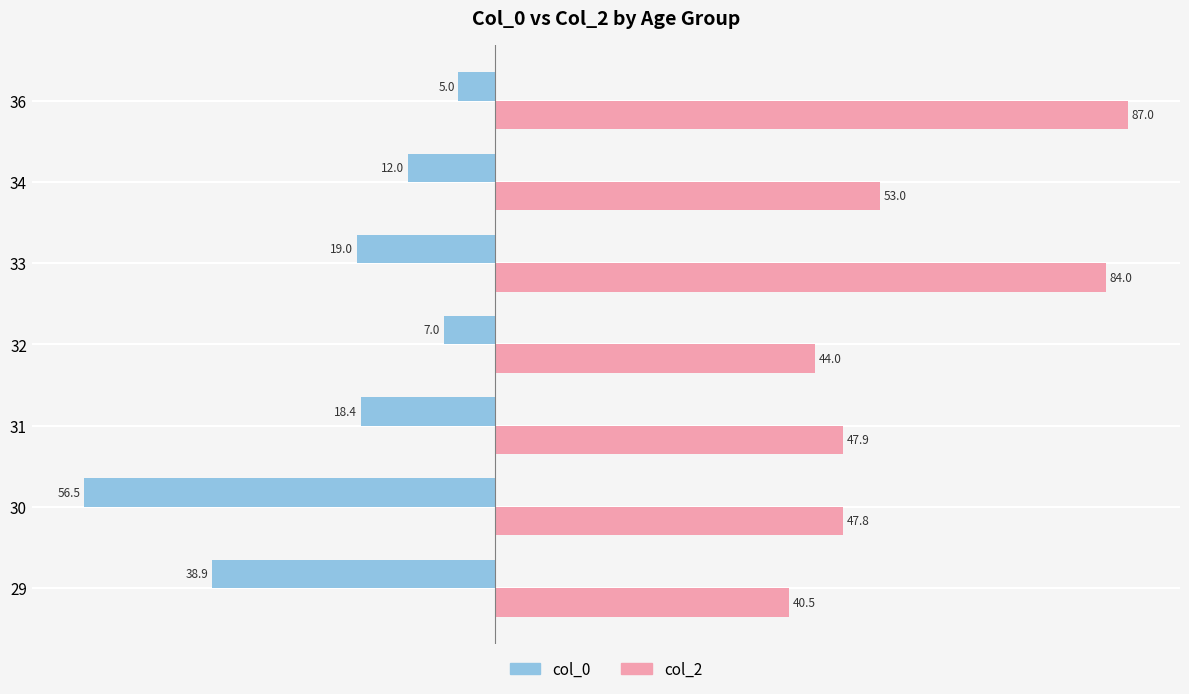

At which label is col_0 closest to -30?

29